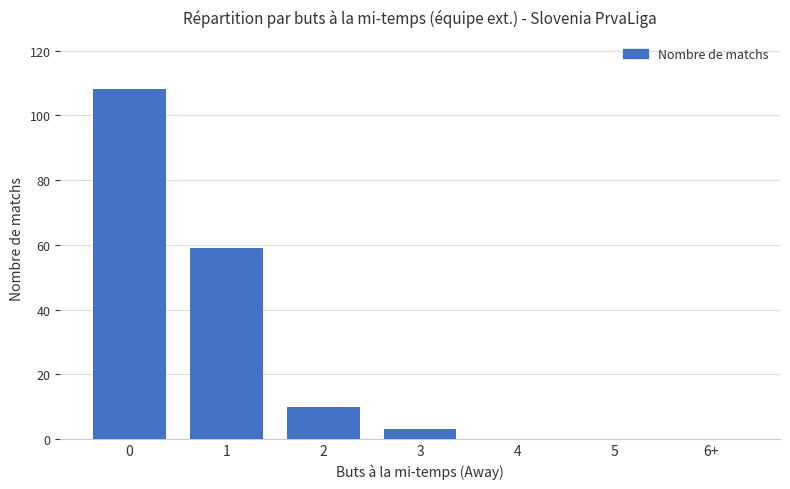

What is the maximum value shown in the chart?

108